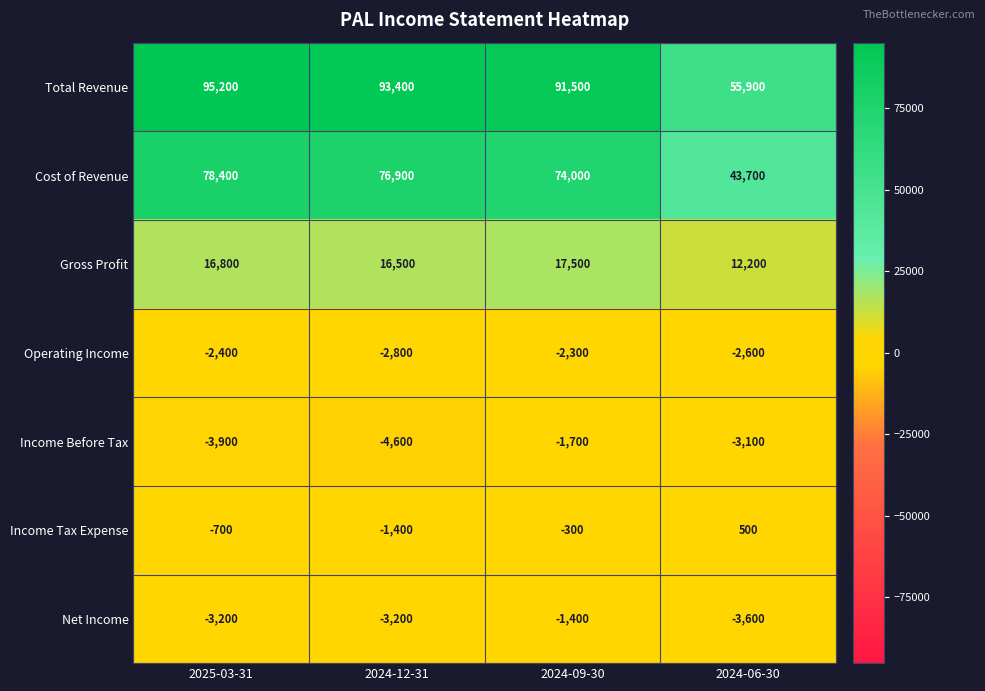

Rank the series by their maximum value, from highest to lowest.

Total Revenue, Cost of Revenue, Gross Profit, Income Tax Expense, Net Income, Income Before Tax, Operating Income